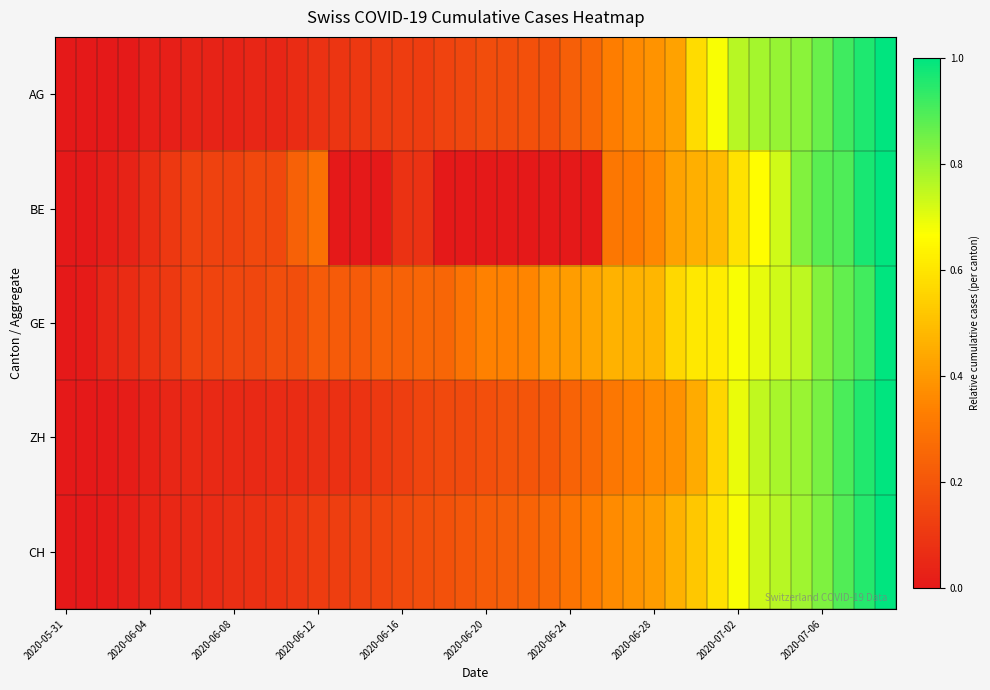

Count the number of data series in this chart.

5